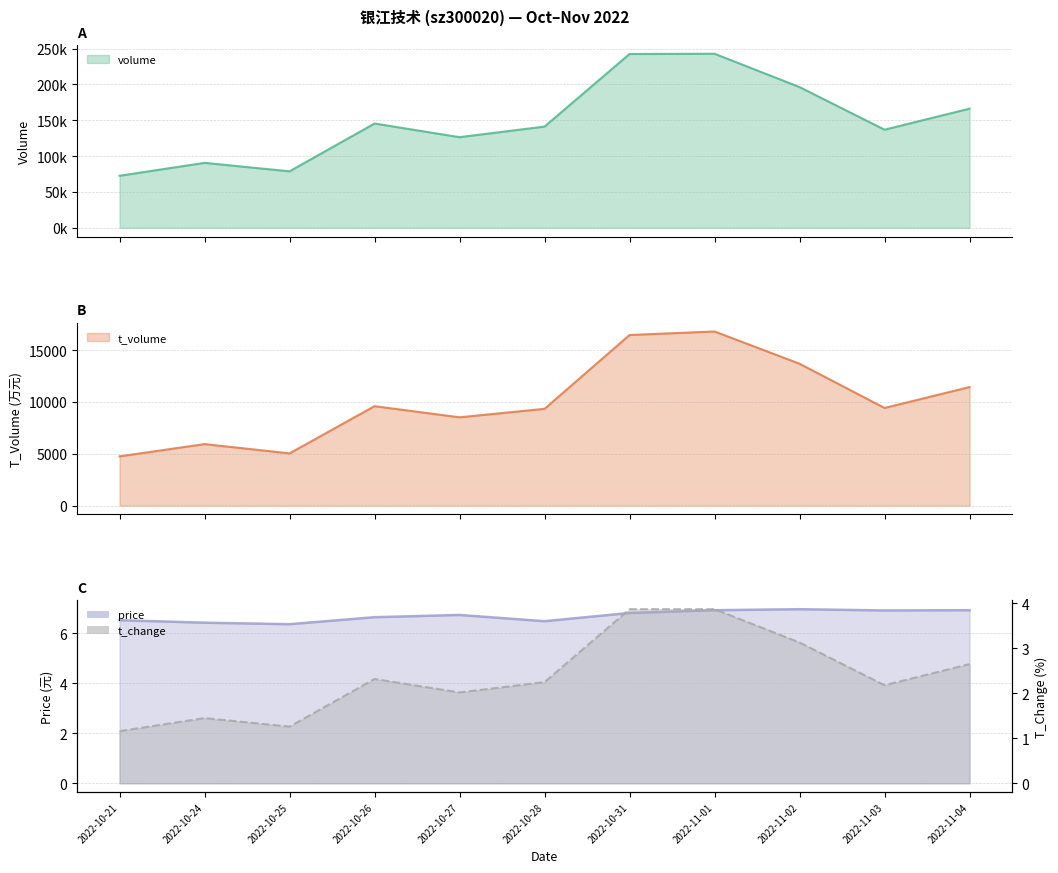

Rank the series by their maximum value, from highest to lowest.

volume, t_volume, price, t_change